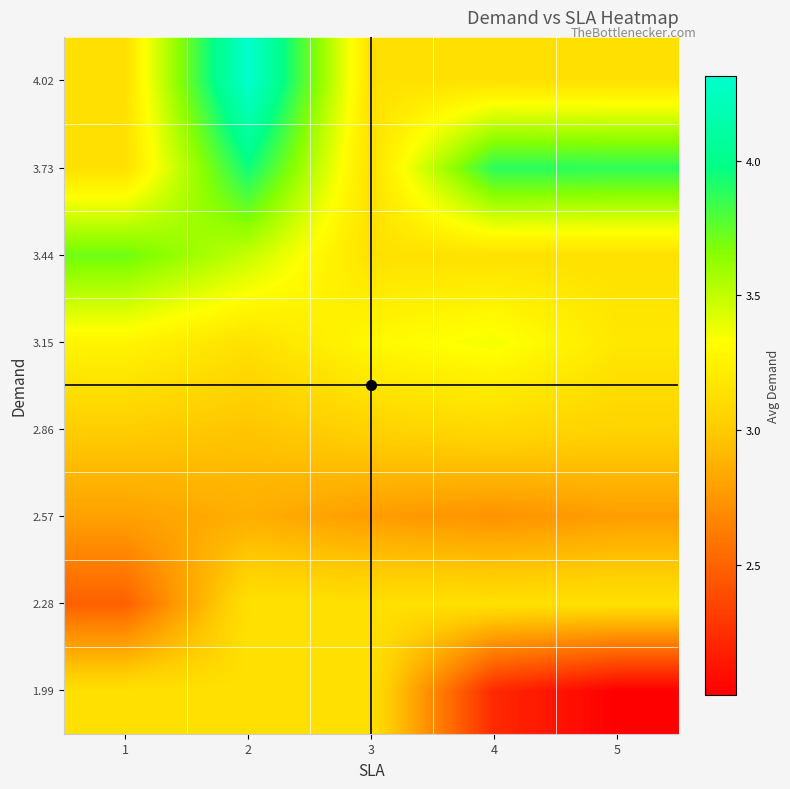

How many series are shown in this chart?

8